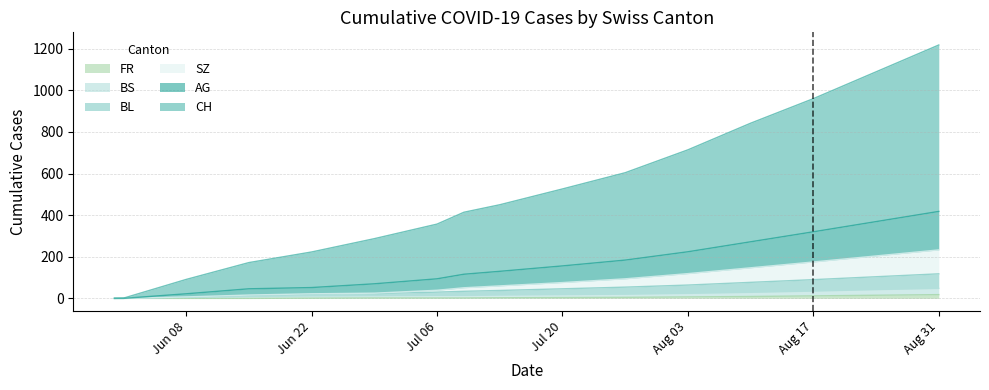

Rank the series by their maximum value, from lowest to highest.

FR, BS, BL, SZ, AG, CH